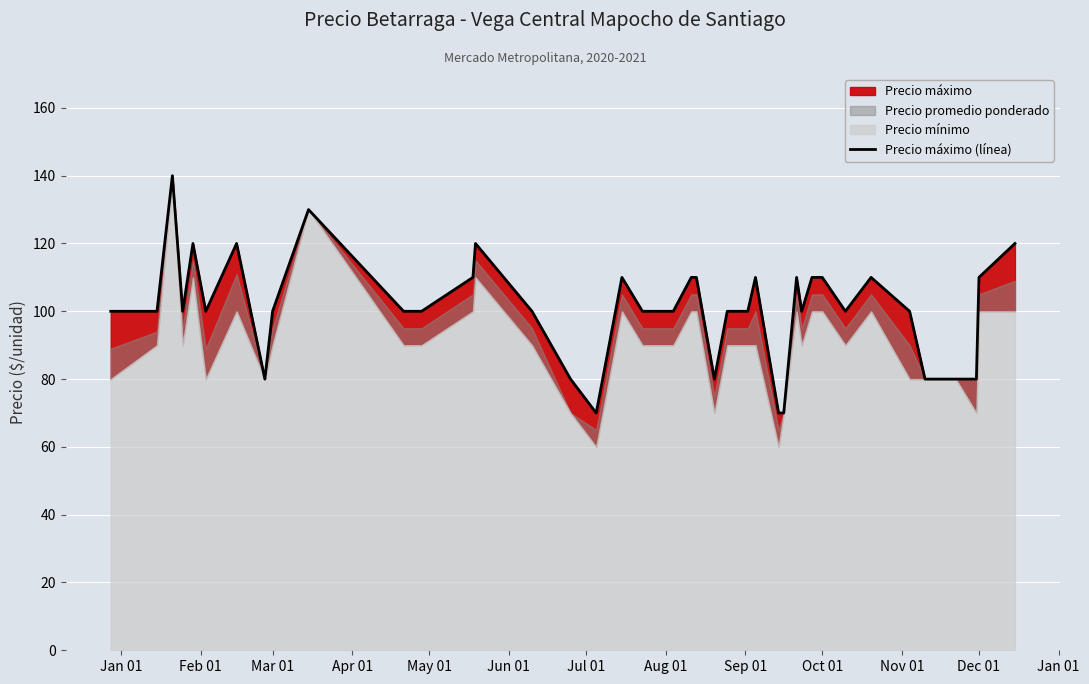

How many values are between 100 and 110?

25